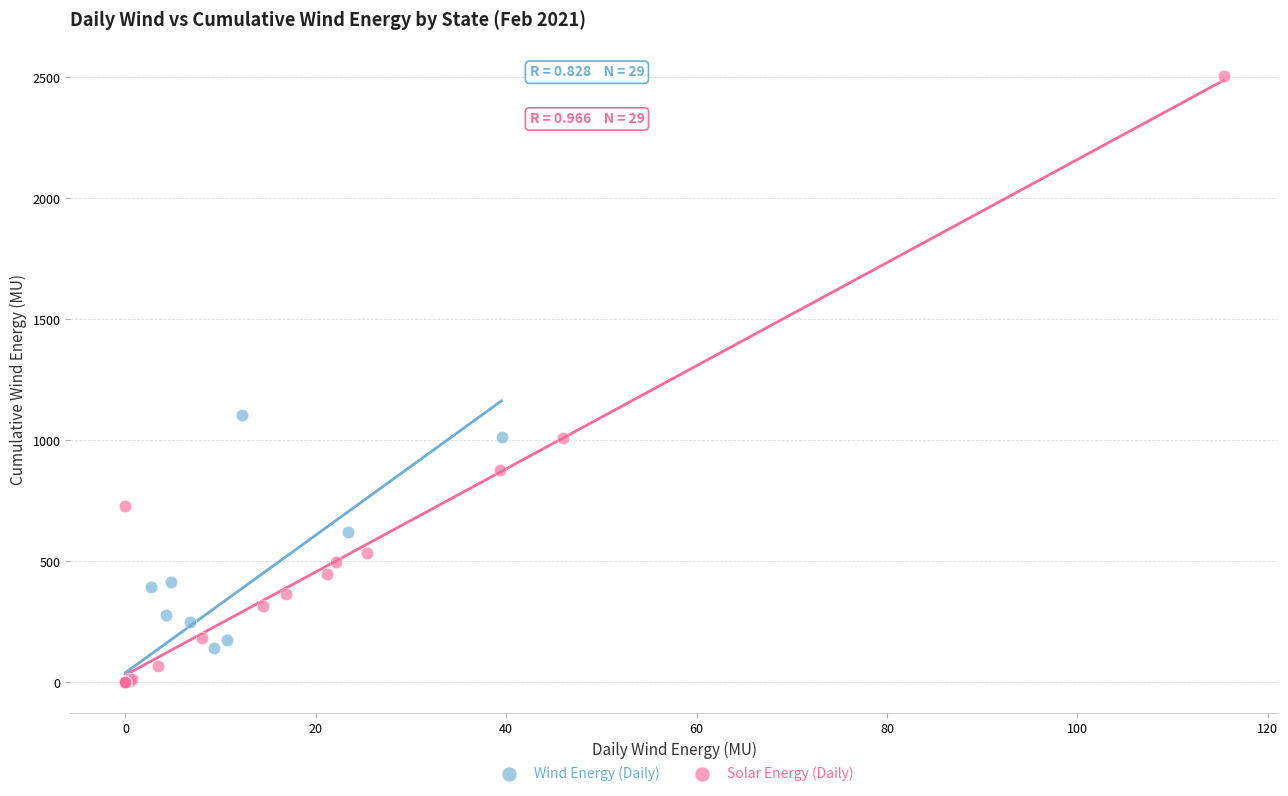

What are all the series names shown in the legend?

Wind Energy (Daily), Solar Energy (Daily)